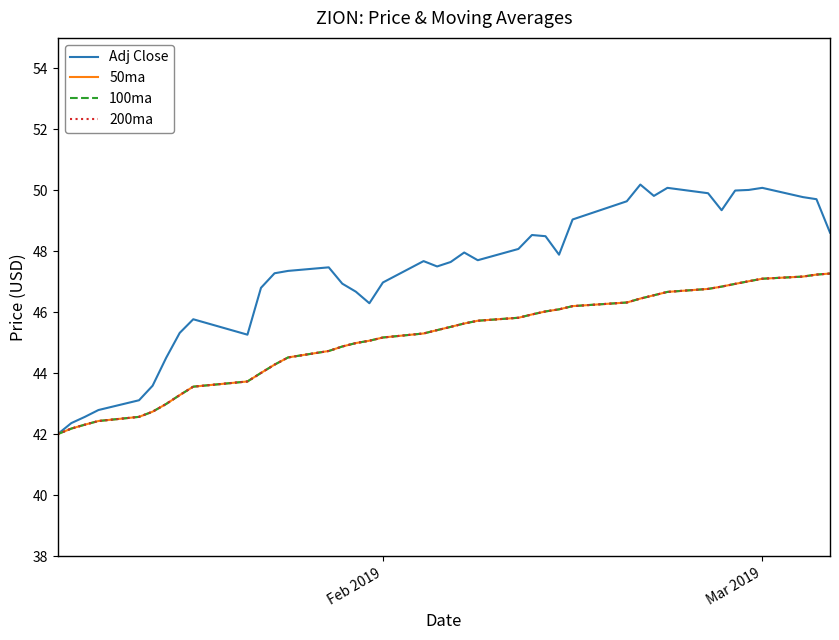

Is this an area chart (filled region under the line)?

No